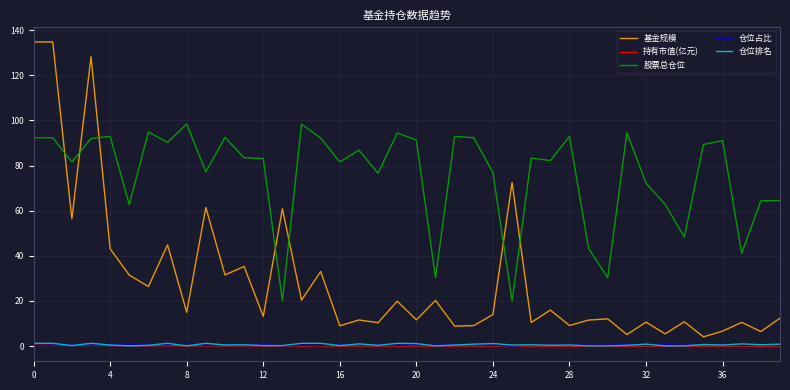

Does the chart have visible grid lines?

Yes